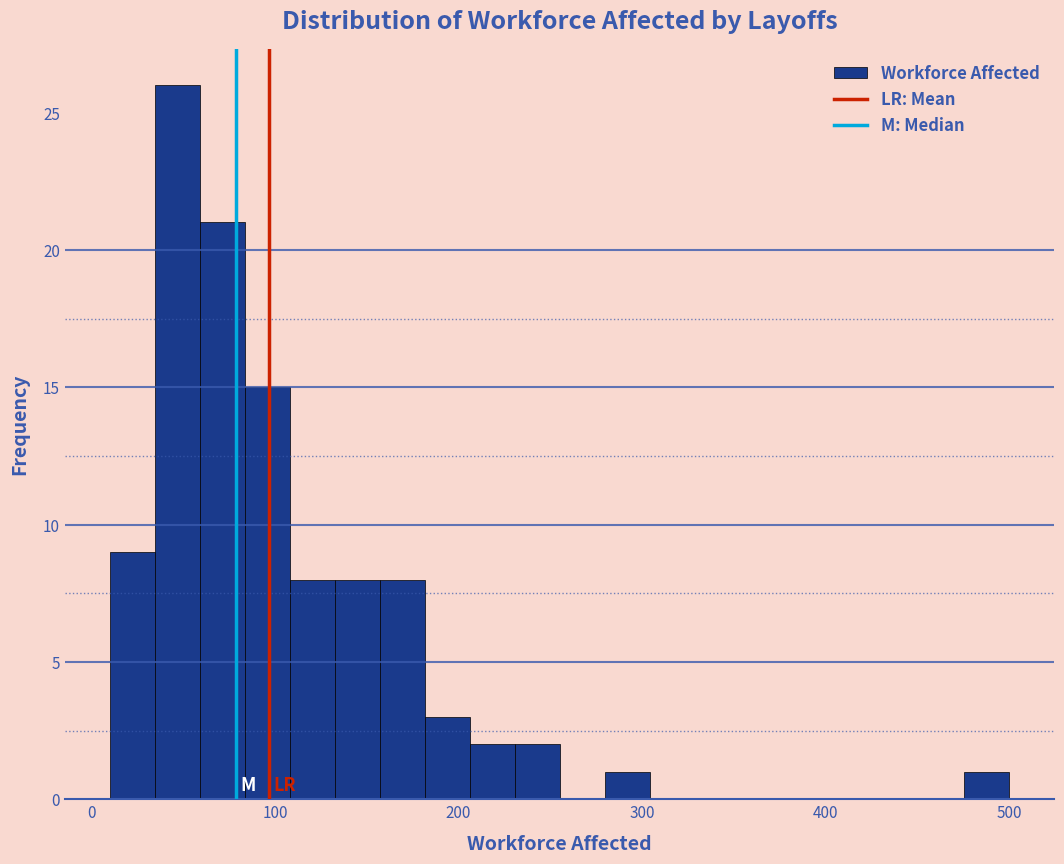

Around what value on the x-axis is the tallest bar? Give the approximate position of its centre, as read against the axis.

50